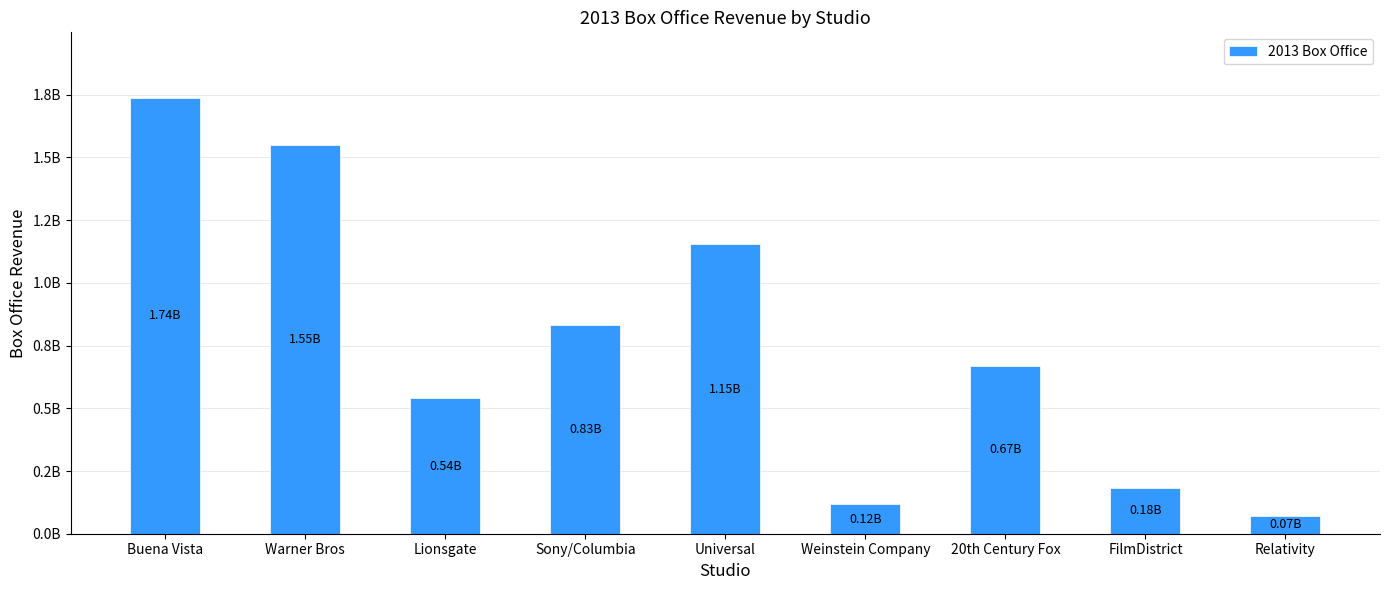

Reading left to right, extract all data points from this chart.

Buena Vista=1737941220	Warner Bros=1551247930	Lionsgate=539214974	Sony/Columbia=831824578	Universal=1153536771	Weinstein Company=116625603	20th Century Fox=669854275	FilmDistrict=182512087	Relativity=71349120